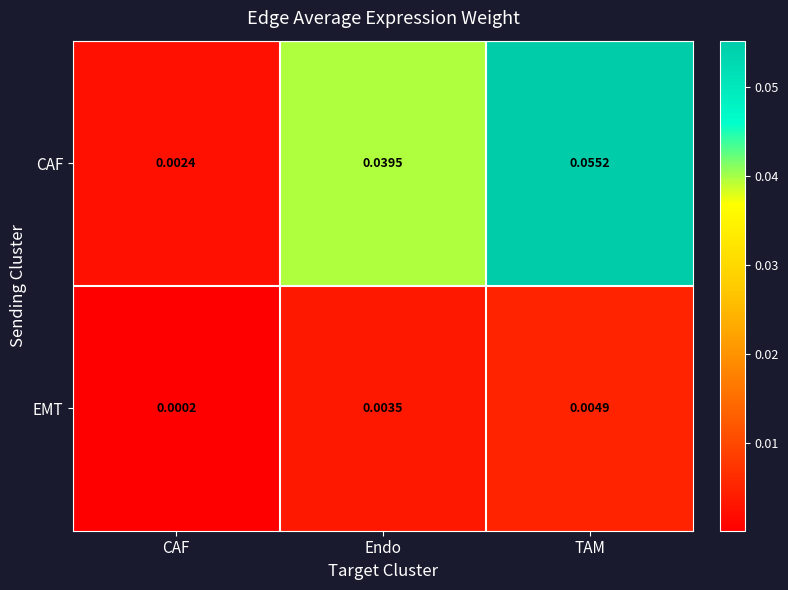

Which series has the widest spread of values?

CAF